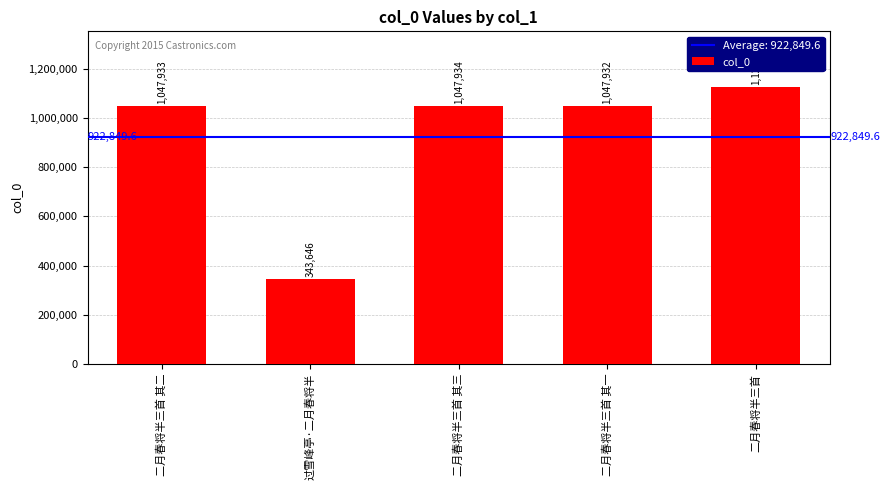

Rank the categories by value from lowest to highest.

过雪峰亭·二月春将半, 二月春将半三首 其一, 二月春将半三首 其二, 二月春将半三首 其三, 二月春将半三首